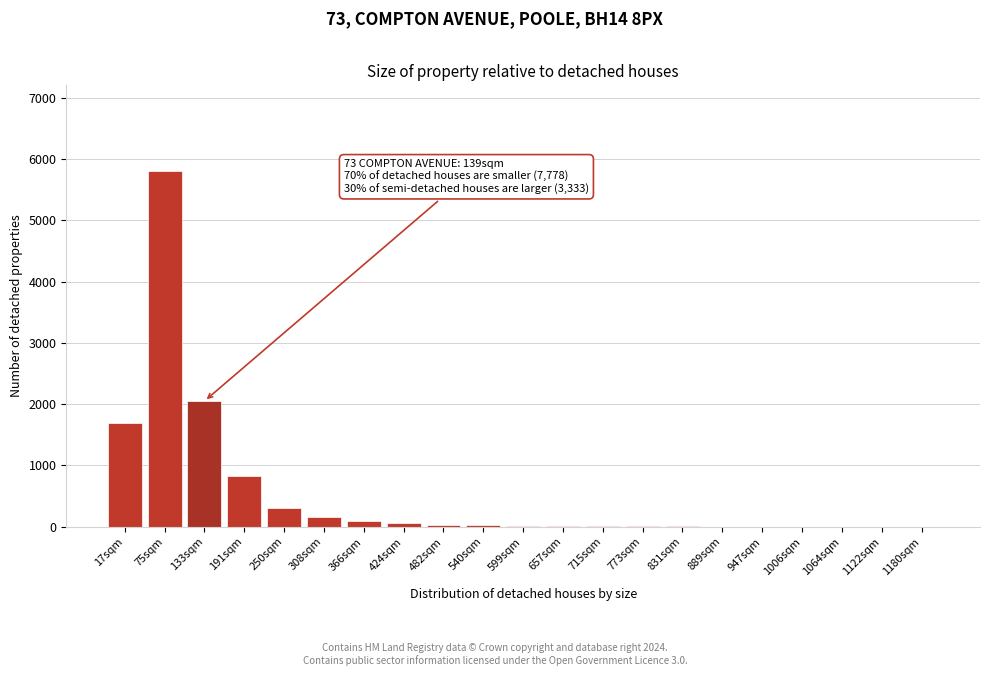

What is the sum of all values?

11101